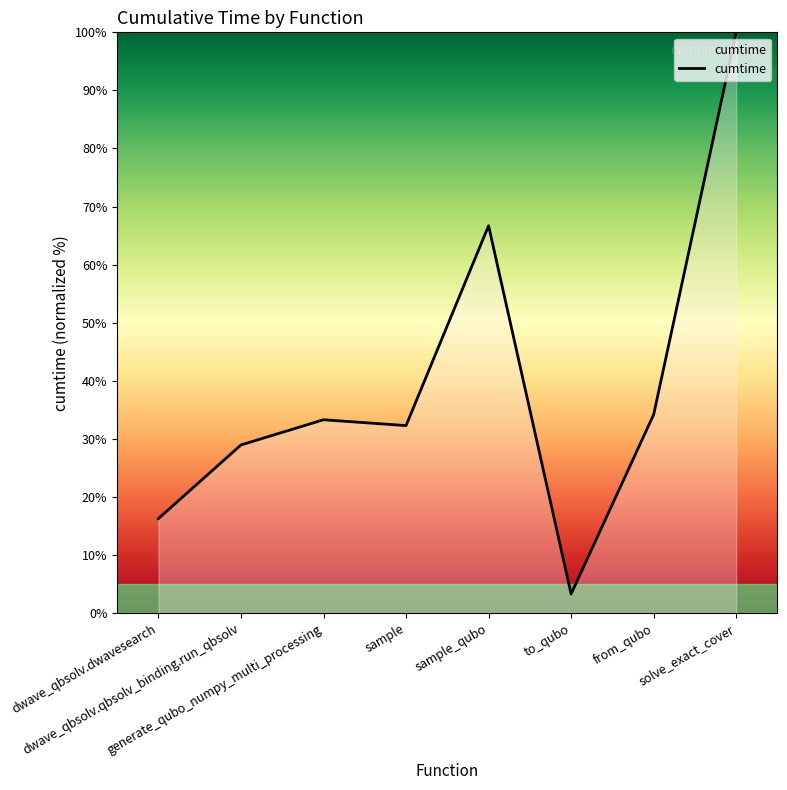

What is the greatest value displayed?

100.0